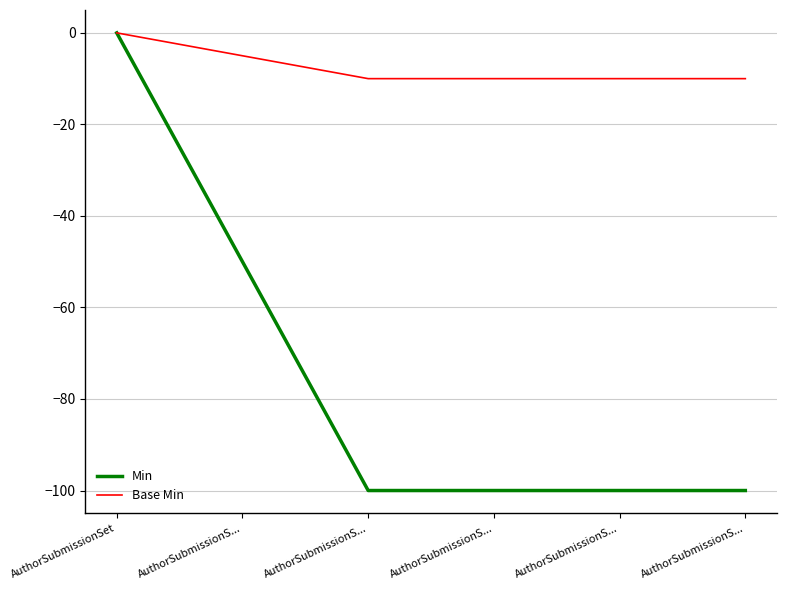

How many lines are shown in the chart?

2